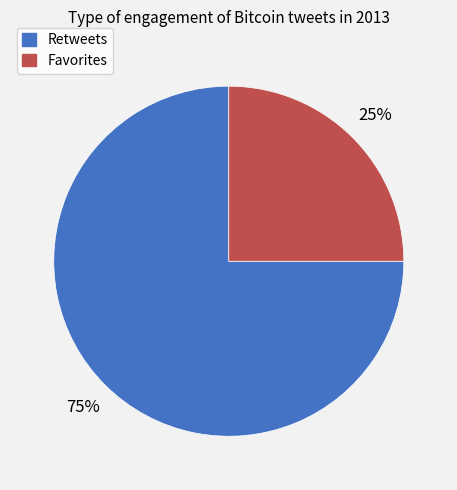

How many slices are in this pie chart?

2